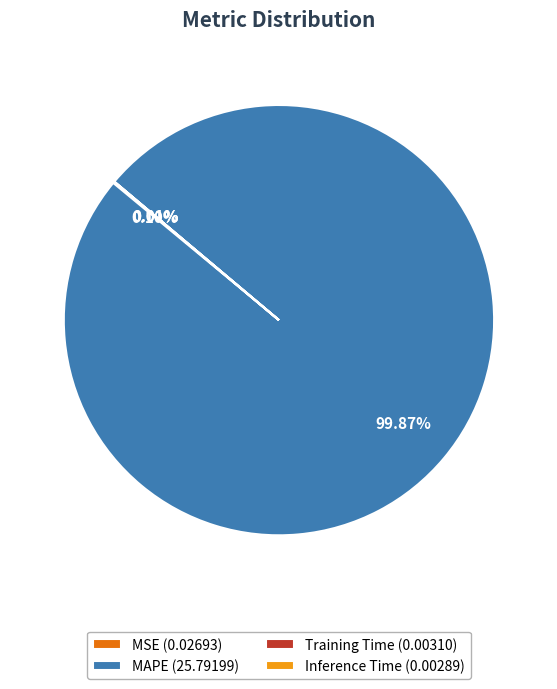

Which category accounts for the majority?

MAPE (25.79199)